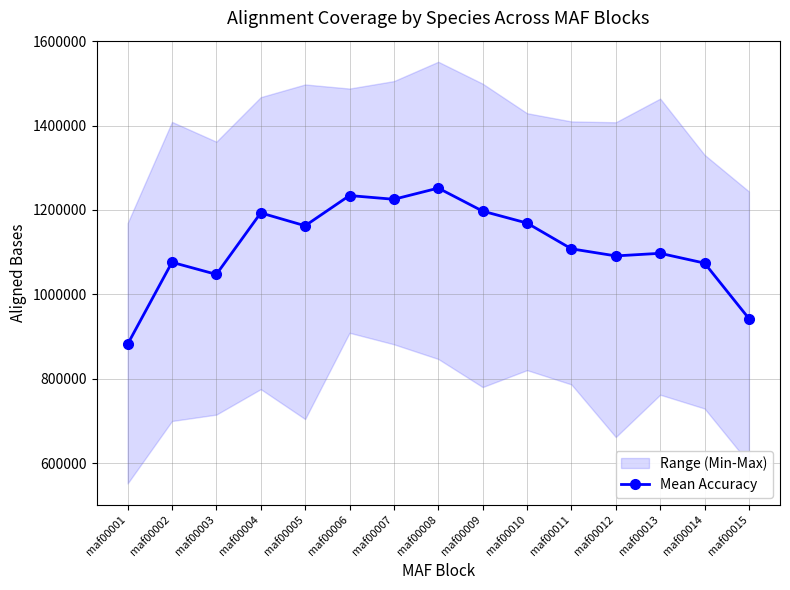

Rank the categories by value from lowest to highest.

maf00001, maf00015, maf00003, maf00014, maf00002, maf00012, maf00013, maf00011, maf00005, maf00010, maf00004, maf00009, maf00007, maf00006, maf00008